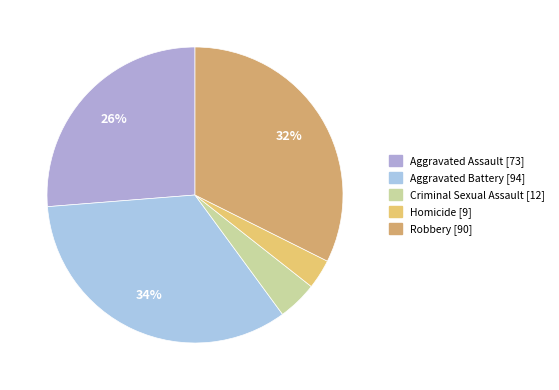

What is the change in value from Criminal Sexual Assault to Homicide?

-3